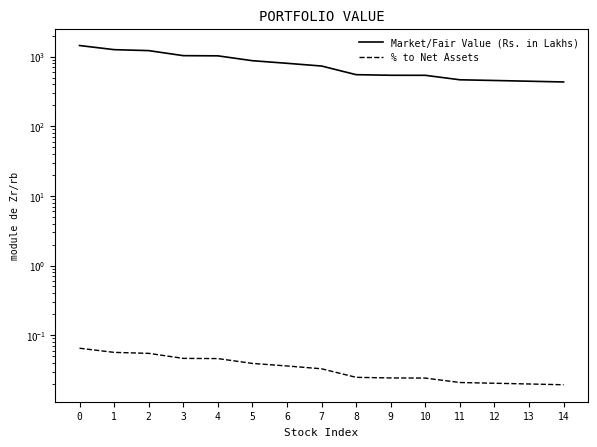

True or false: % to Net Assets and Market/Fair Value (Rs. in Lakhs) intersect in this chart.

False